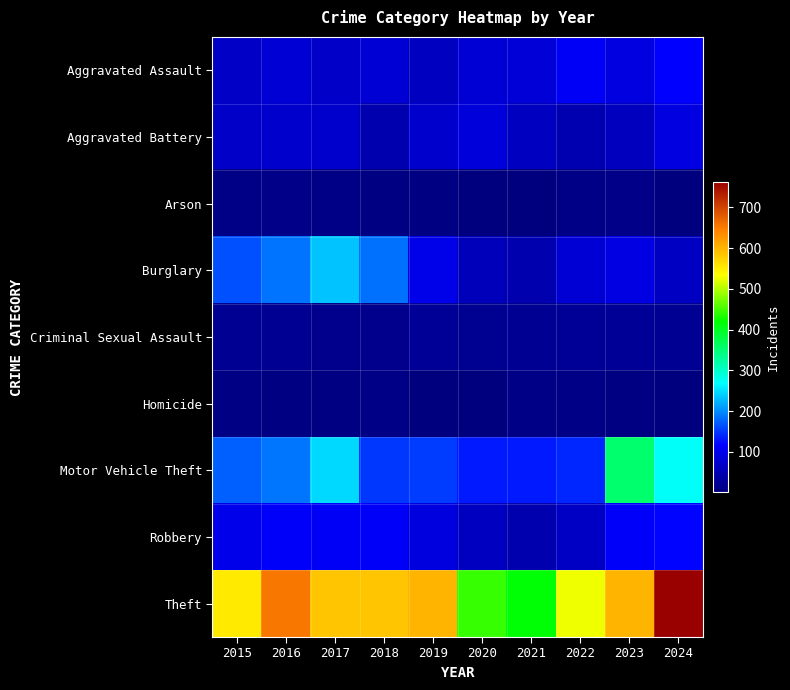

Which series has the largest range (max minus min)?

Theft